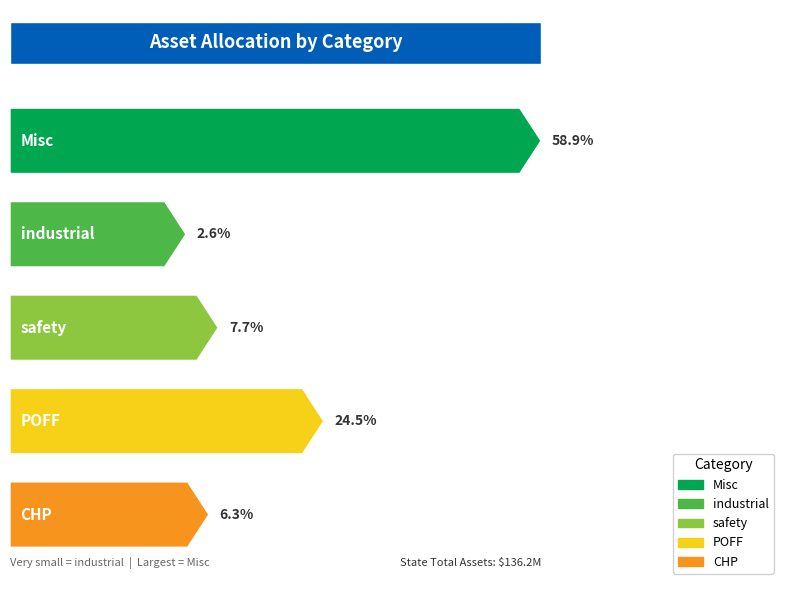

Which category has the highest value across all series?

Misc